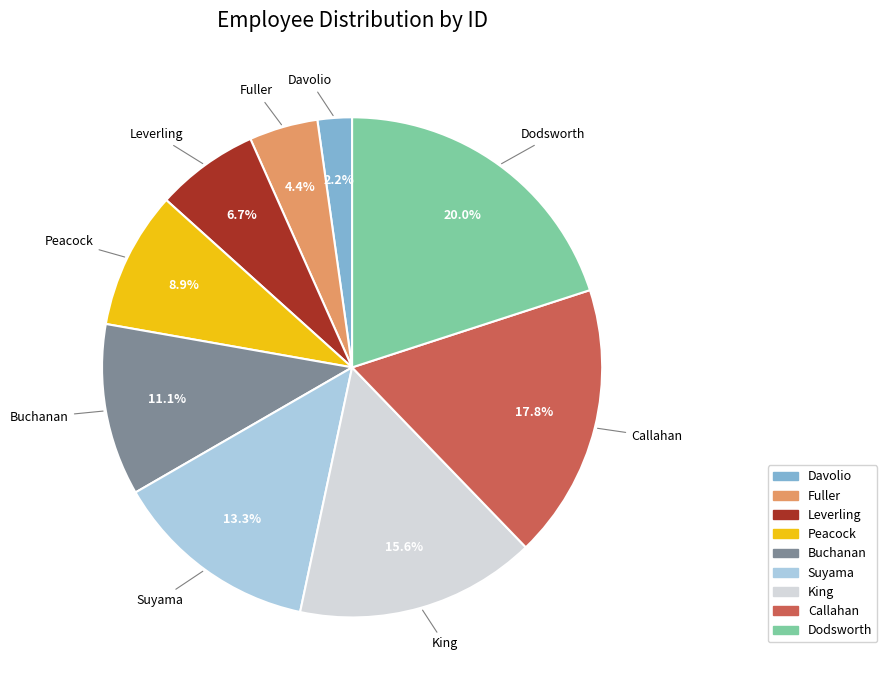

Between Buchanan and Callahan, which is larger?

Callahan